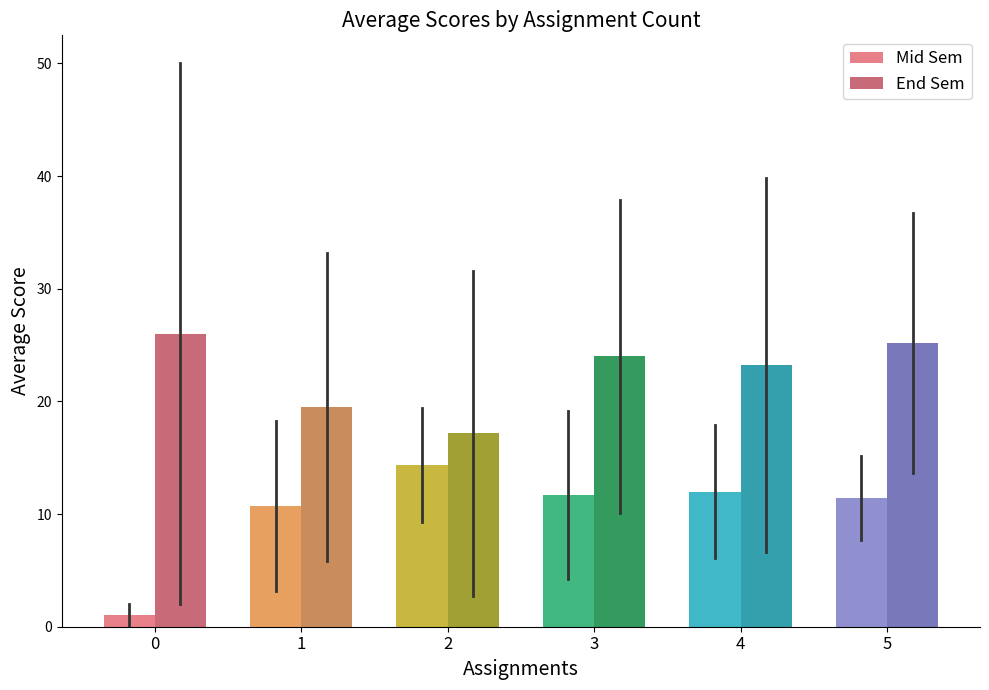

How many values in the Mid Sem series are below 11?

2